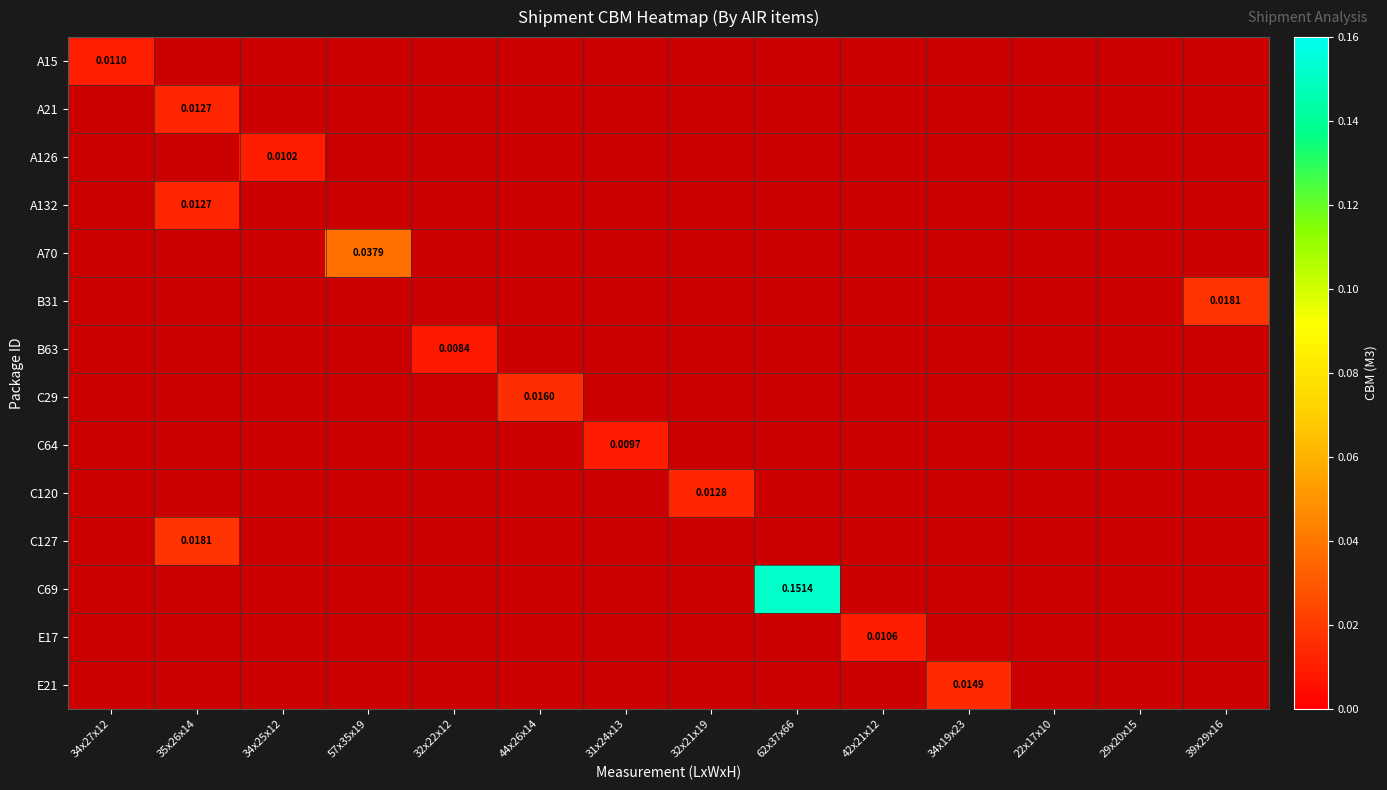

Is the value of A132 at 34x27x12 greater than the value of A70 at 34x27x12?

No